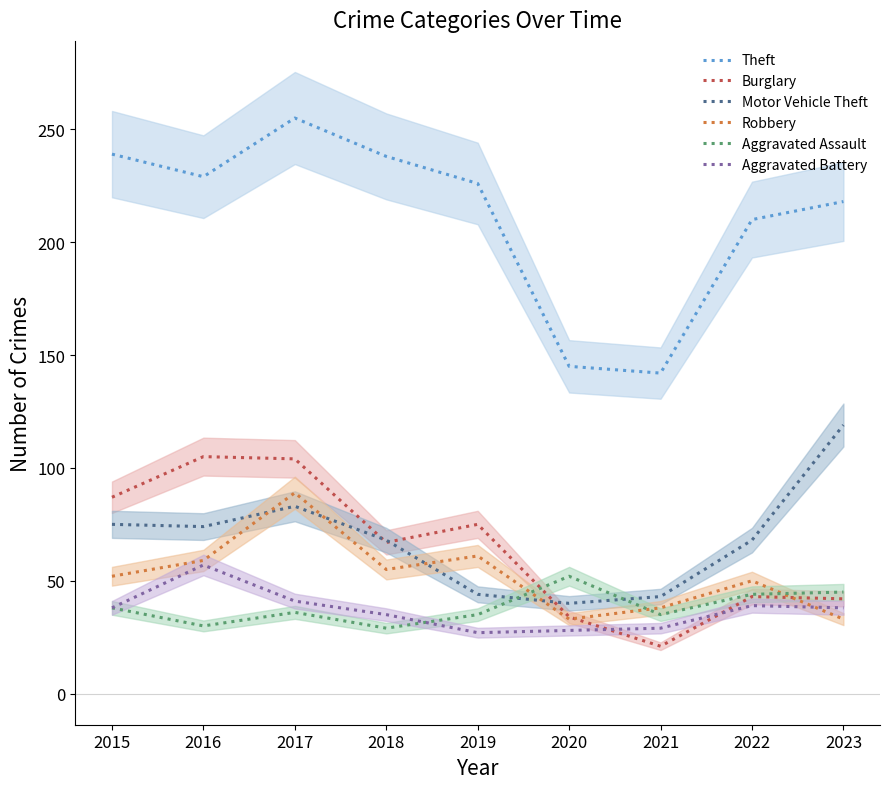

Between 2017 and 2022, which series saw the biggest shift?

Burglary